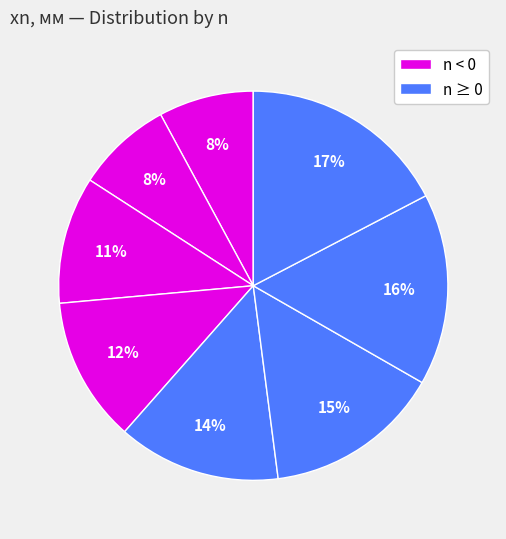

To the nearest percent, what is the difference between the largest and smallest slice percentages?

9%